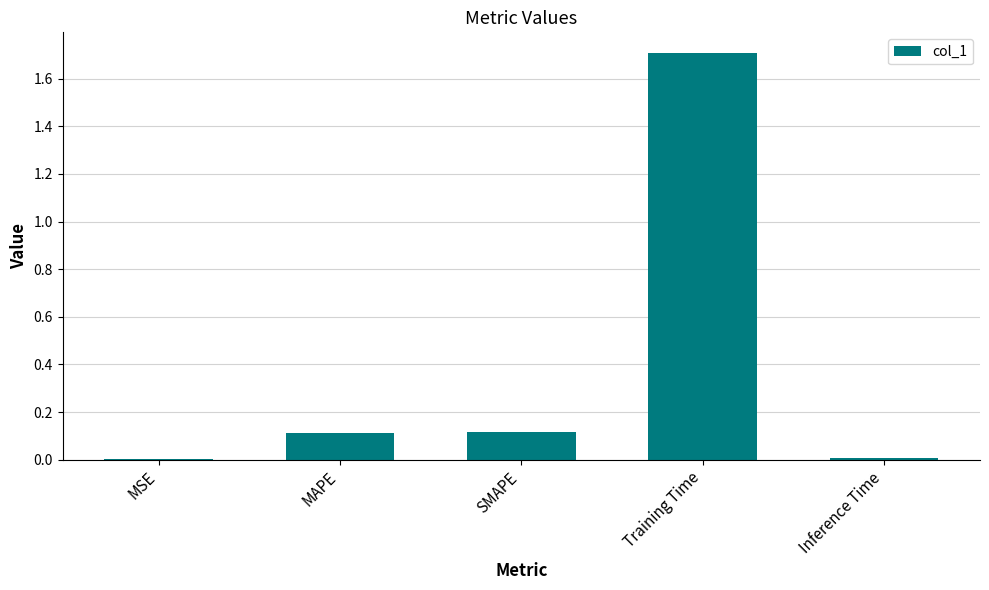

What is the sum of the values at MAPE and Training Time?

1.8